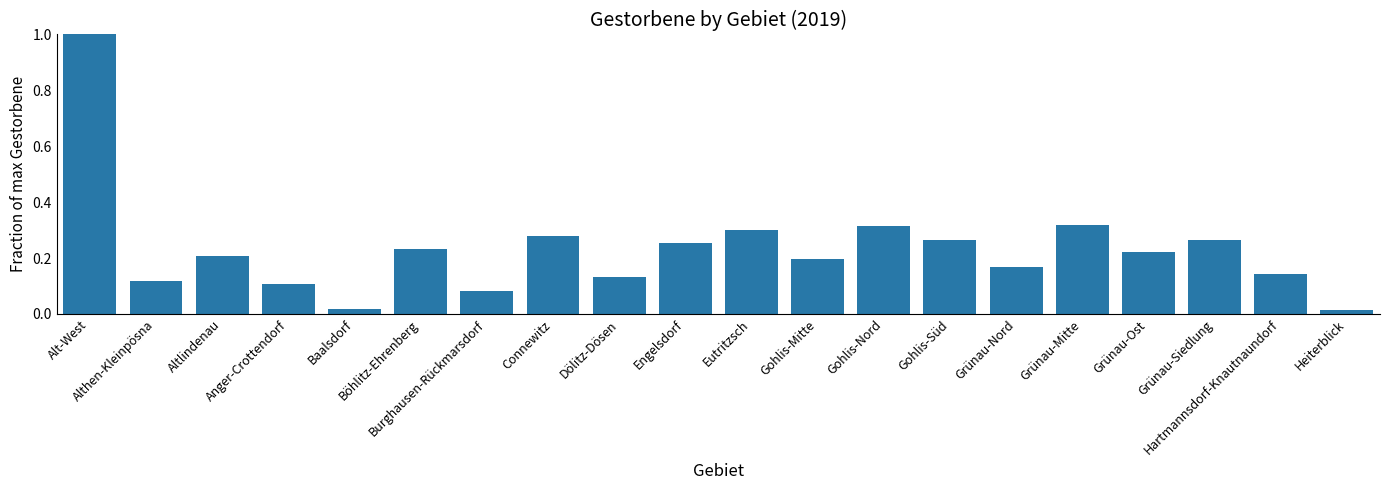

What is the label of the 14th bar from the left?

Gohlis-Süd